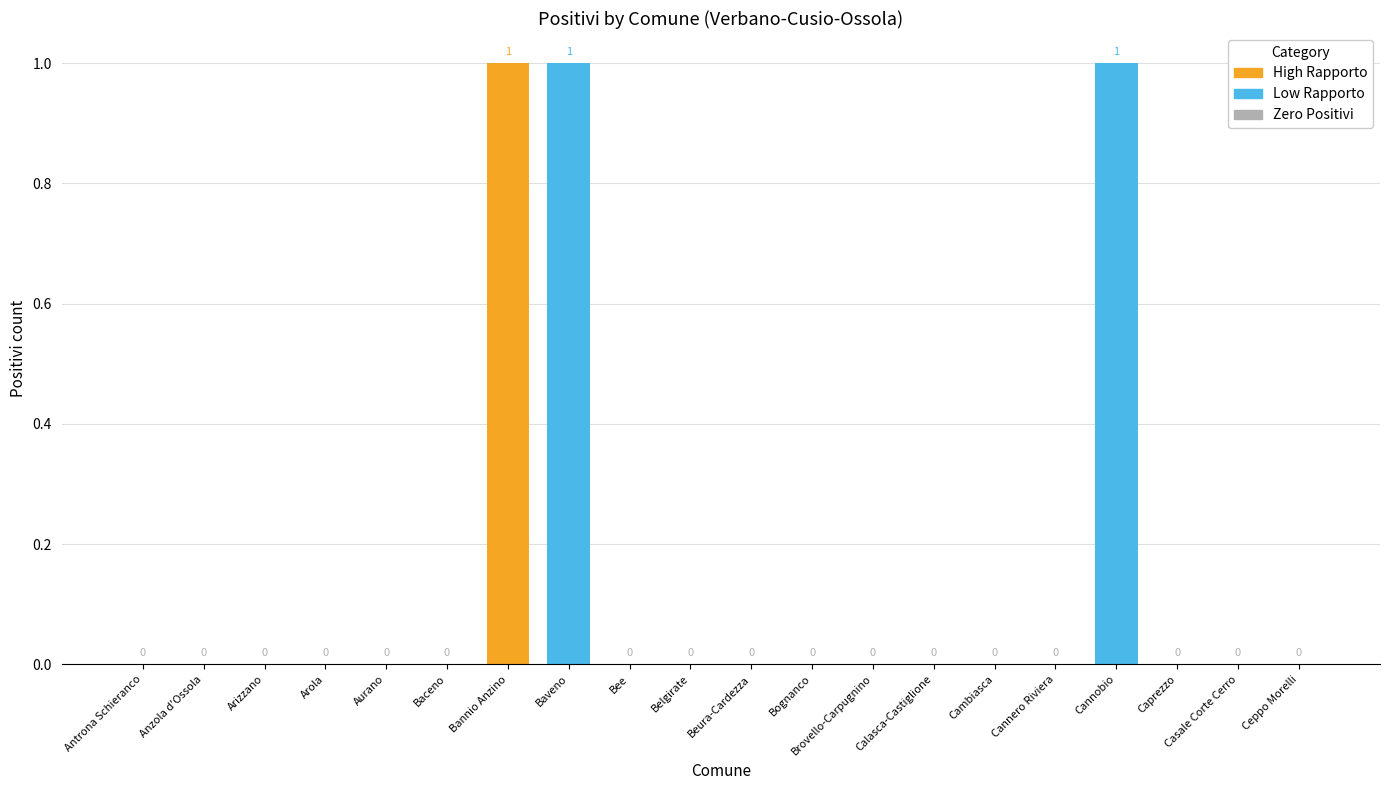

True or false: the data shows 0 at Beura-Cardezza.

True